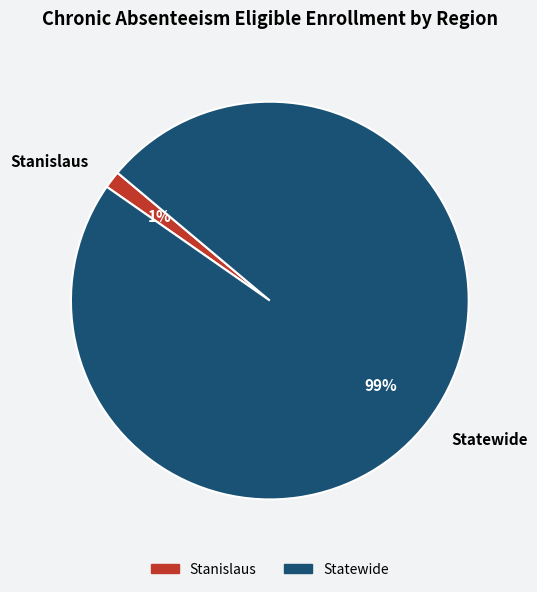

Is the sum of Statewide and Stanislaus greater than half?

Yes